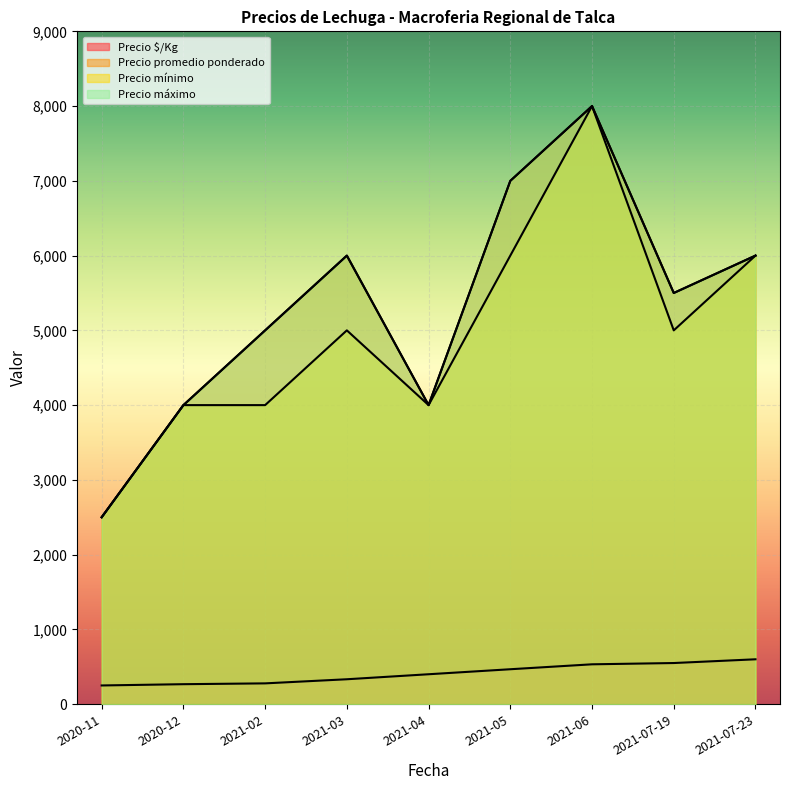

What is the greatest value displayed?

8000